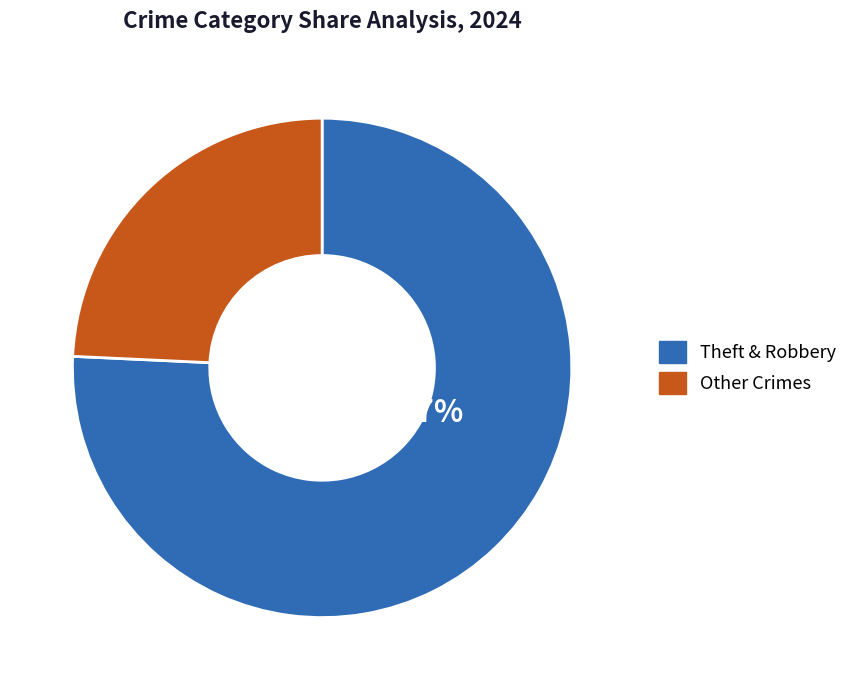

What is the smallest slice in the pie chart?

Other Crimes